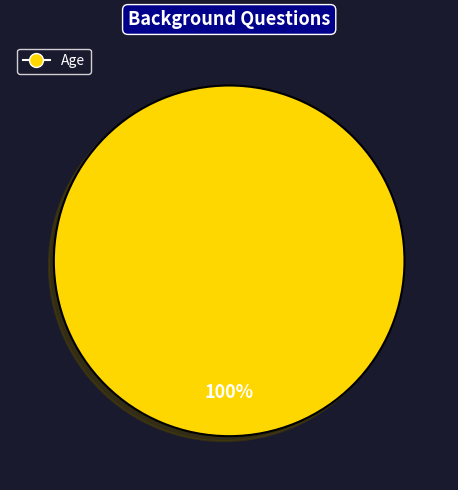

Rank the categories by value from lowest to highest.

Age